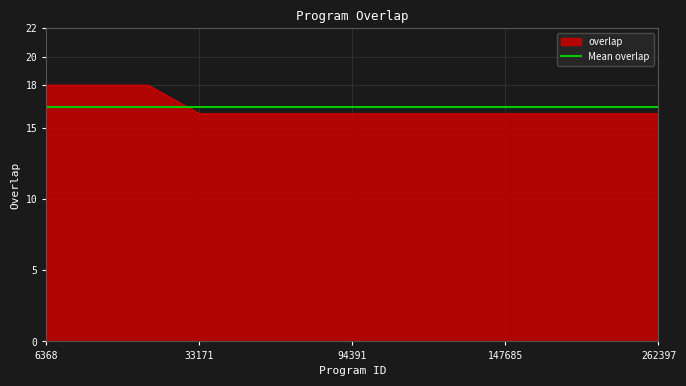

What is the greatest value displayed?

18